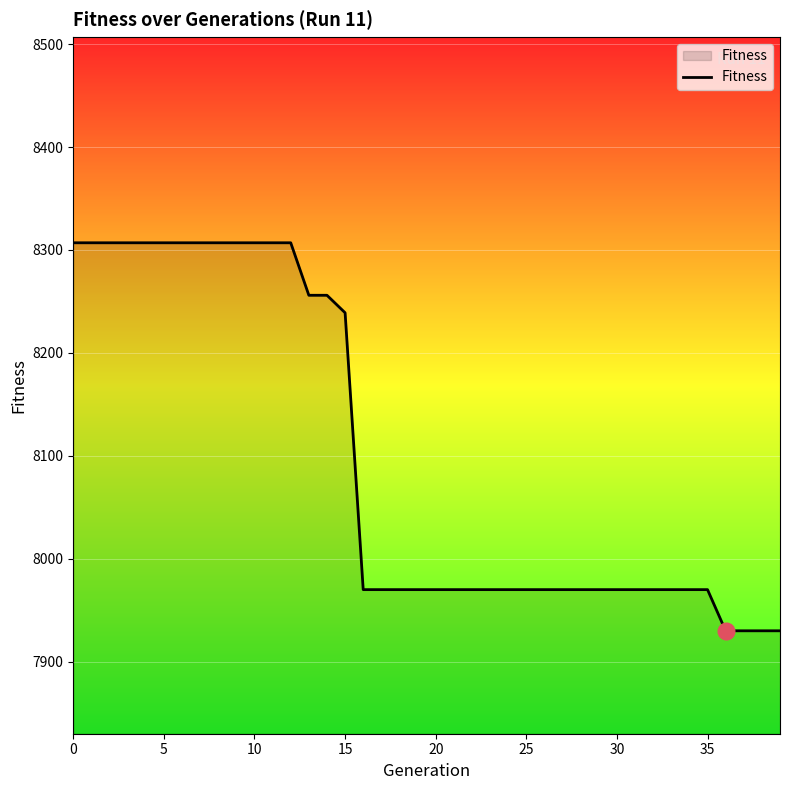

What is the average value?

8097